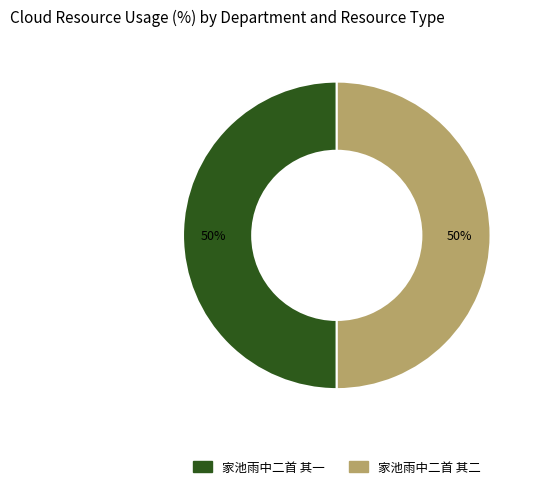

Is the sum of 家池雨中二首 其二 and 家池雨中二首 其一 greater than half?

Yes